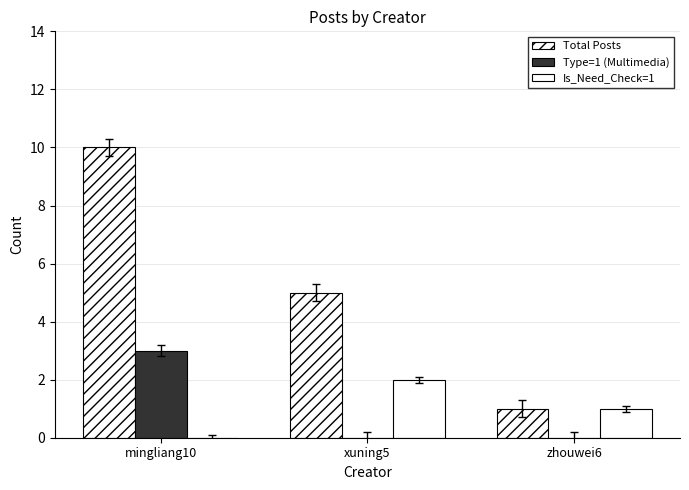

How many values in Is_Need_Check=1 are above zero?

2